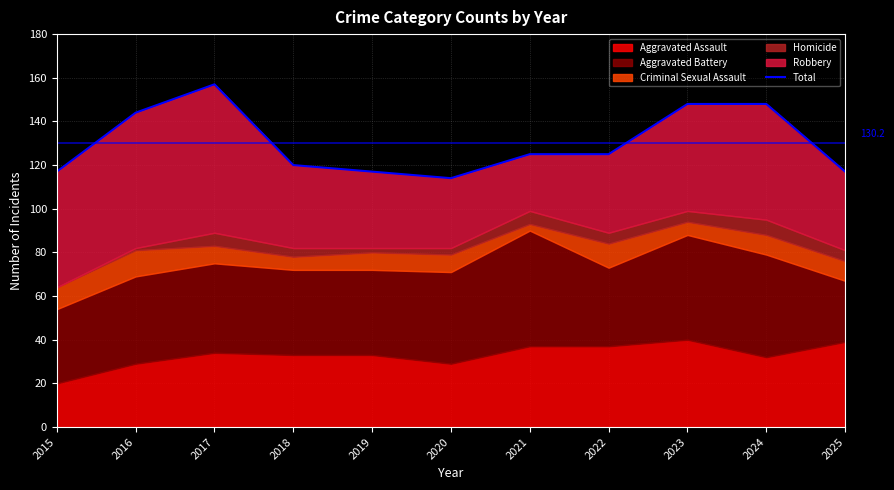

Approximately how many times larger is the value at 2015 compared to 2017?

0.7